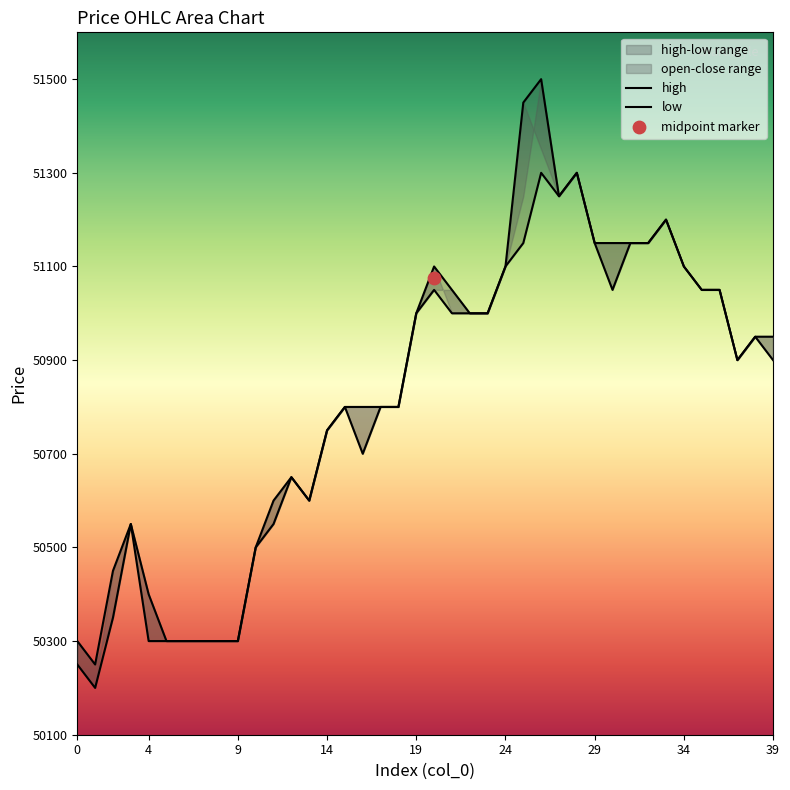

At which category is the sum across all series the highest?

26